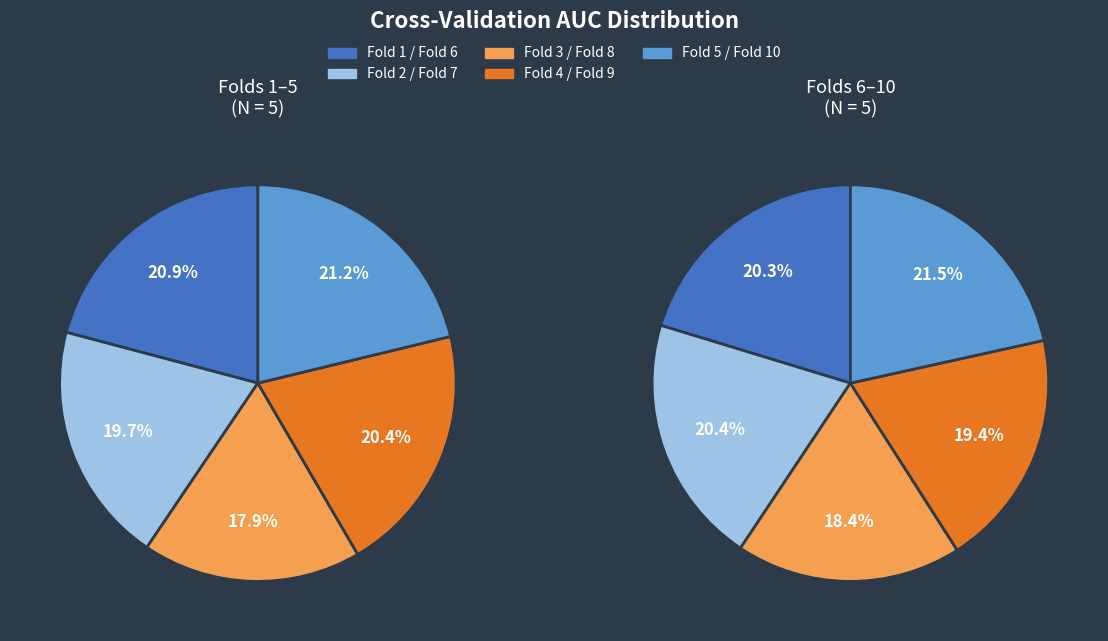

How many slices are in this pie chart?

5